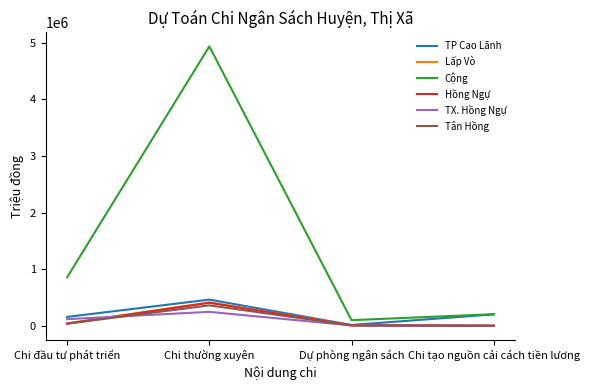

How many distinct data groups are displayed?

6